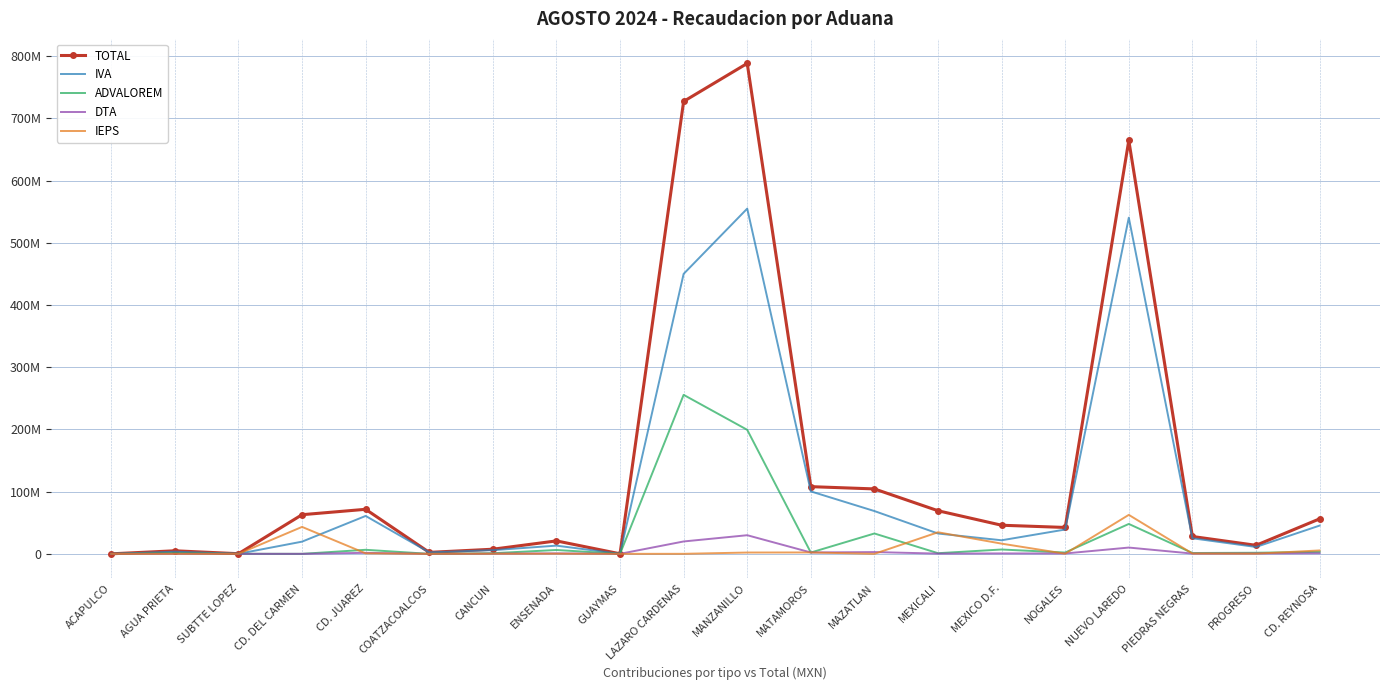

What are all the series names shown in the legend?

TOTAL, IVA, ADVALOREM, DTA, IEPS